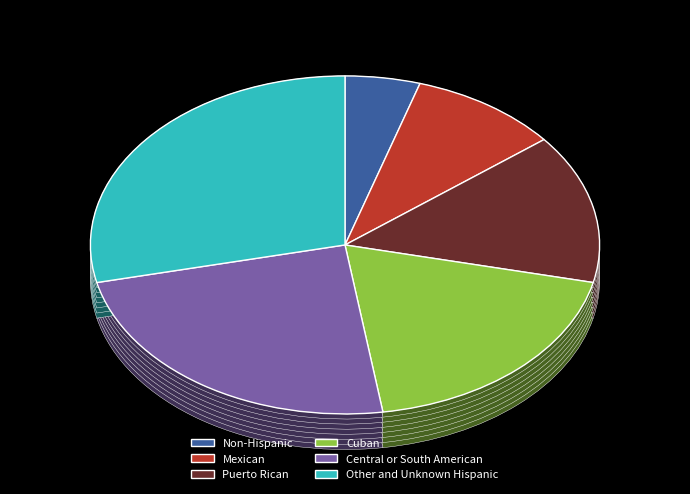

To the nearest percent, what is the difference between the largest and smallest slice percentages?

24%